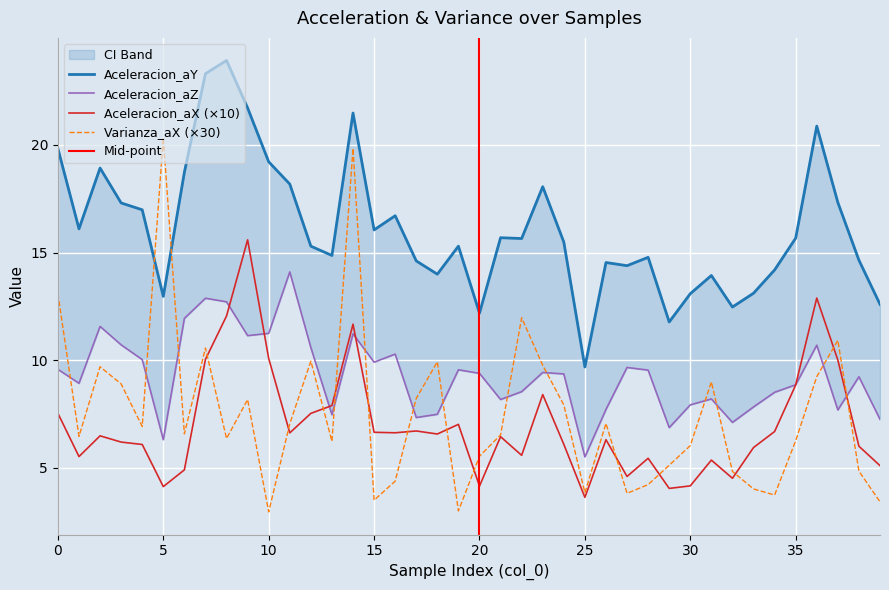

What is the minimum value shown in the chart?

3.0